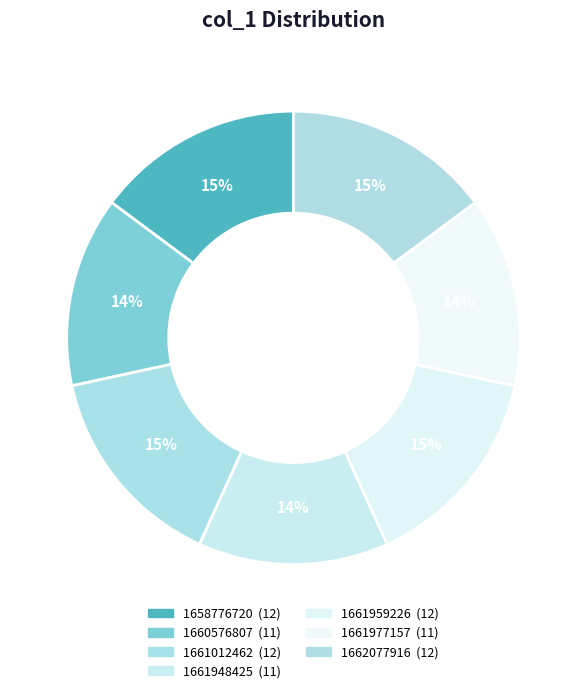

How many segments does this pie chart have?

7